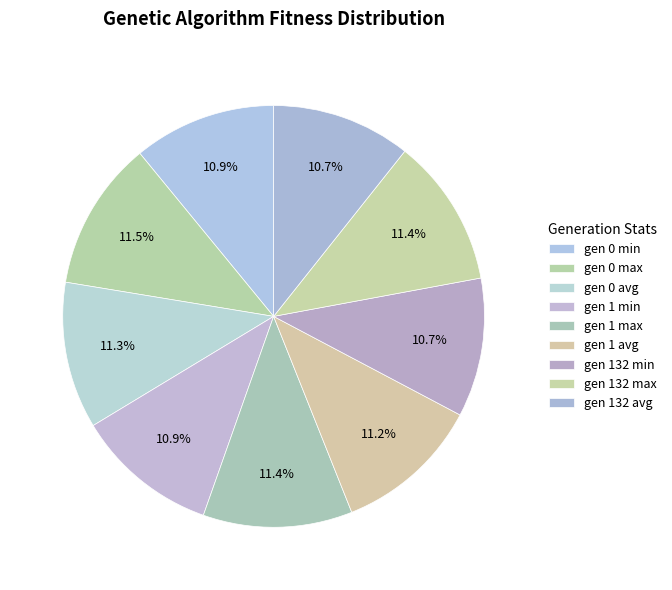

What is the largest slice in the pie chart?

gen 0 max